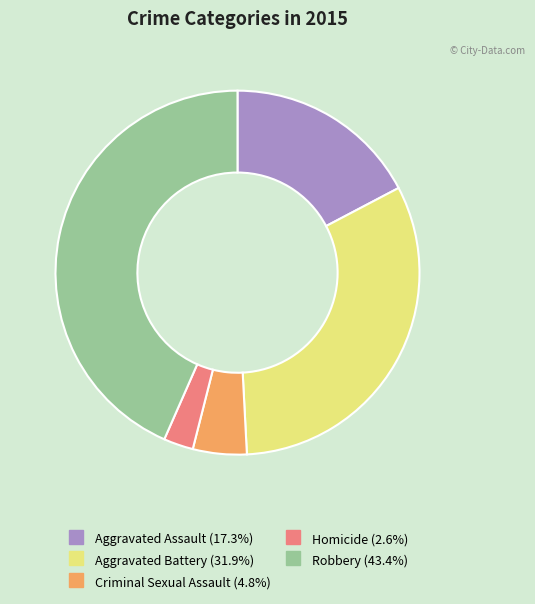

Rank the categories by value from lowest to highest.

Homicide, Criminal Sexual Assault, Aggravated Assault, Aggravated Battery, Robbery